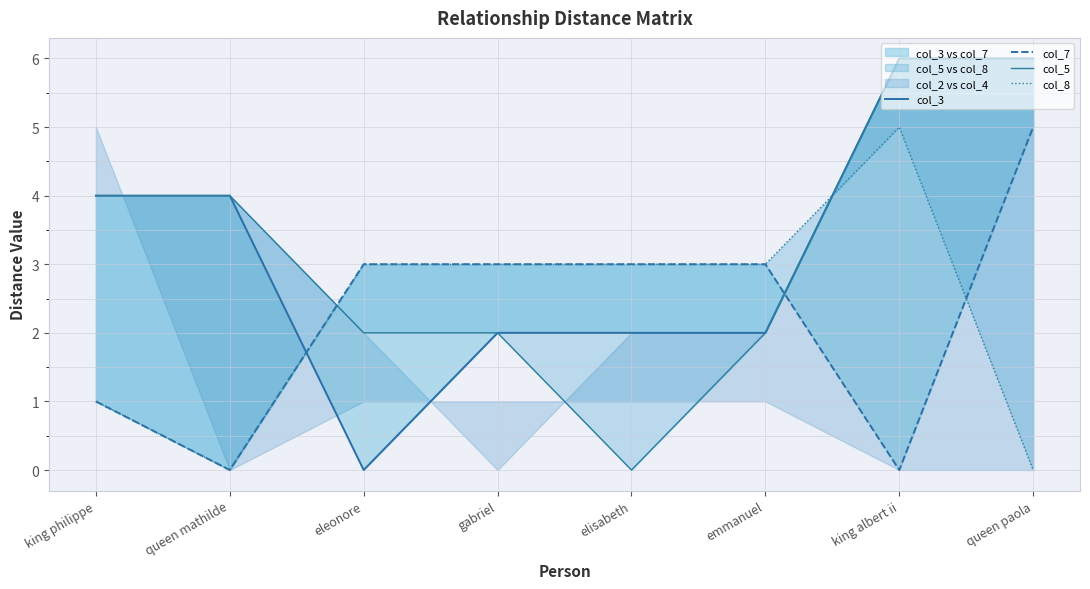

How many data points in col_8 are less than 3?

3